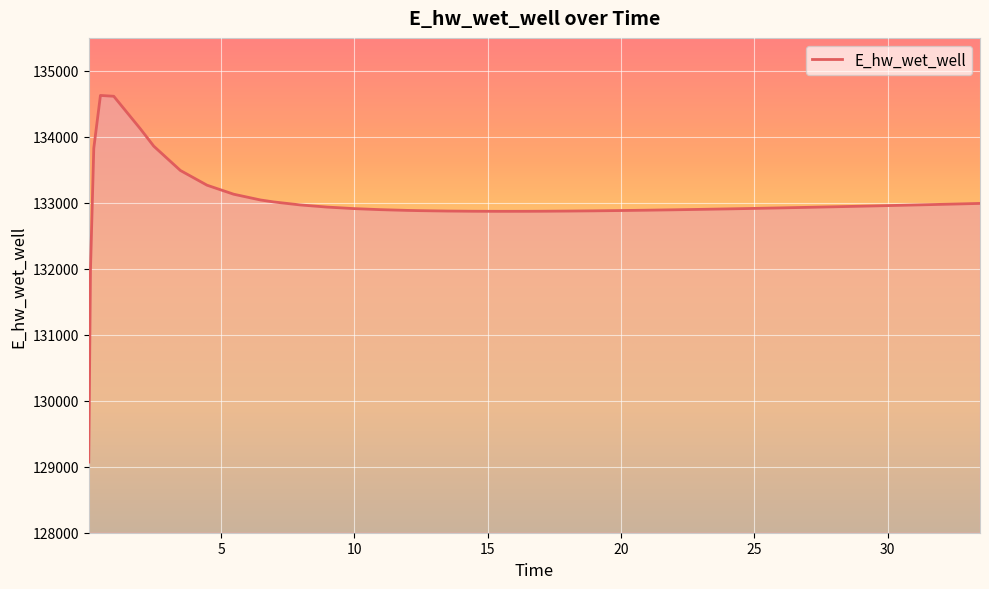

What is the maximum value shown in the chart?

134627.9